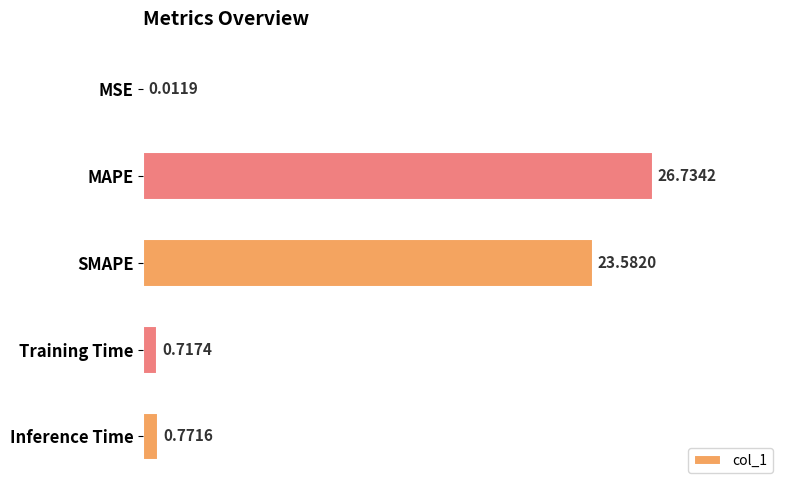

At which category does the chart reach its peak across all series?

MAPE